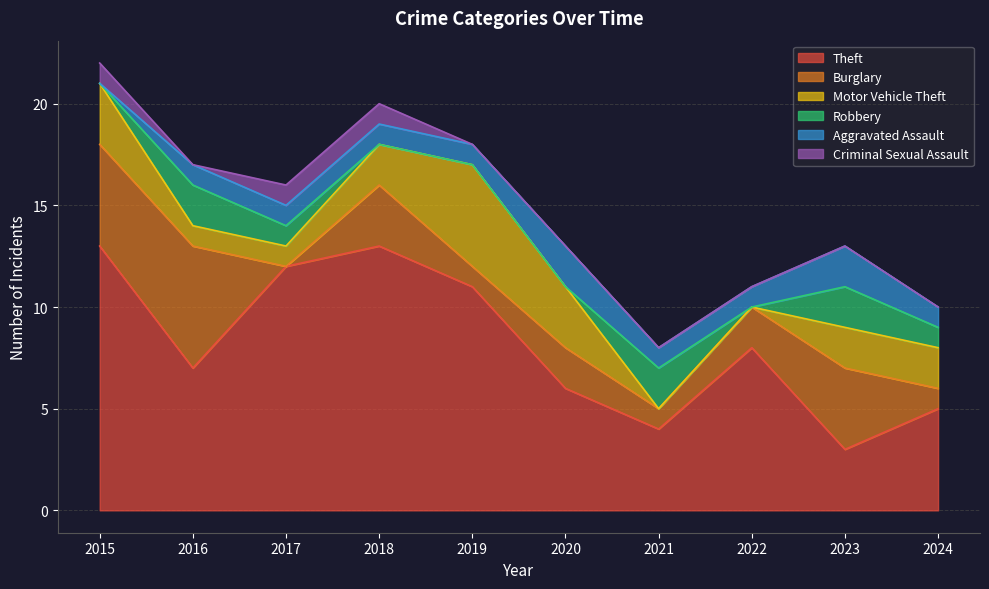

What is the maximum value shown in the chart?

13